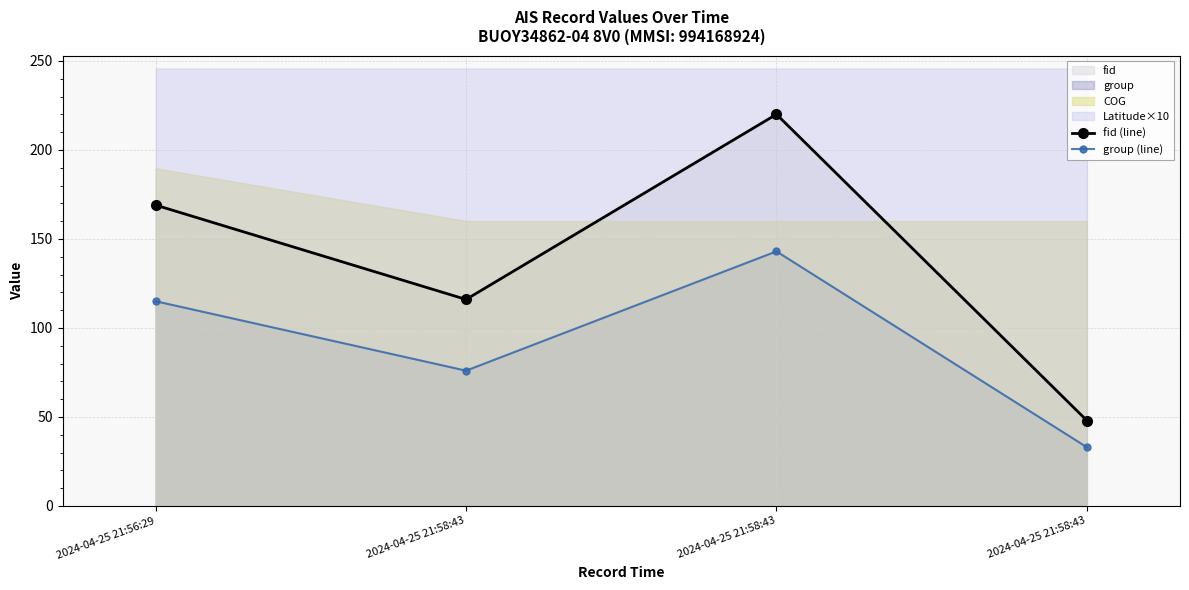

The value of fid (line) at 2024-04-25 21:56:29 is 169. True or false?

True